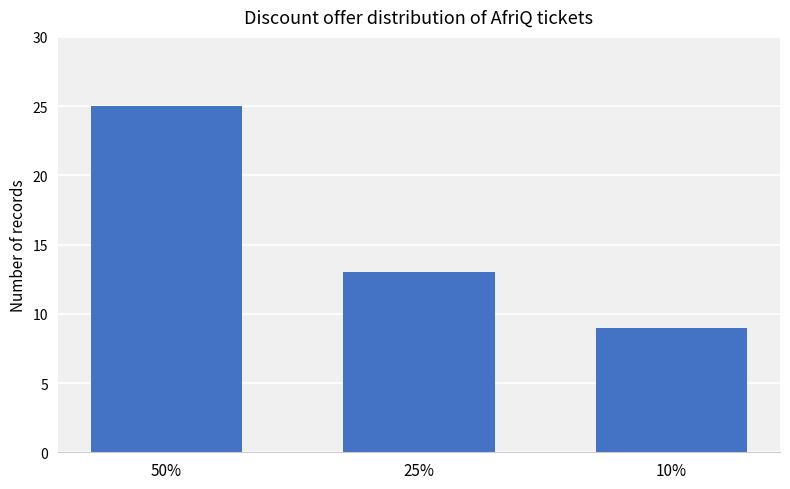

The chart shows a value of 25 at 50%. True or false?

True